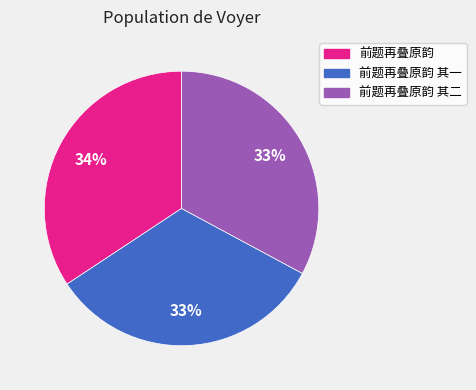

What is the largest slice in the pie chart?

前题再叠原韵